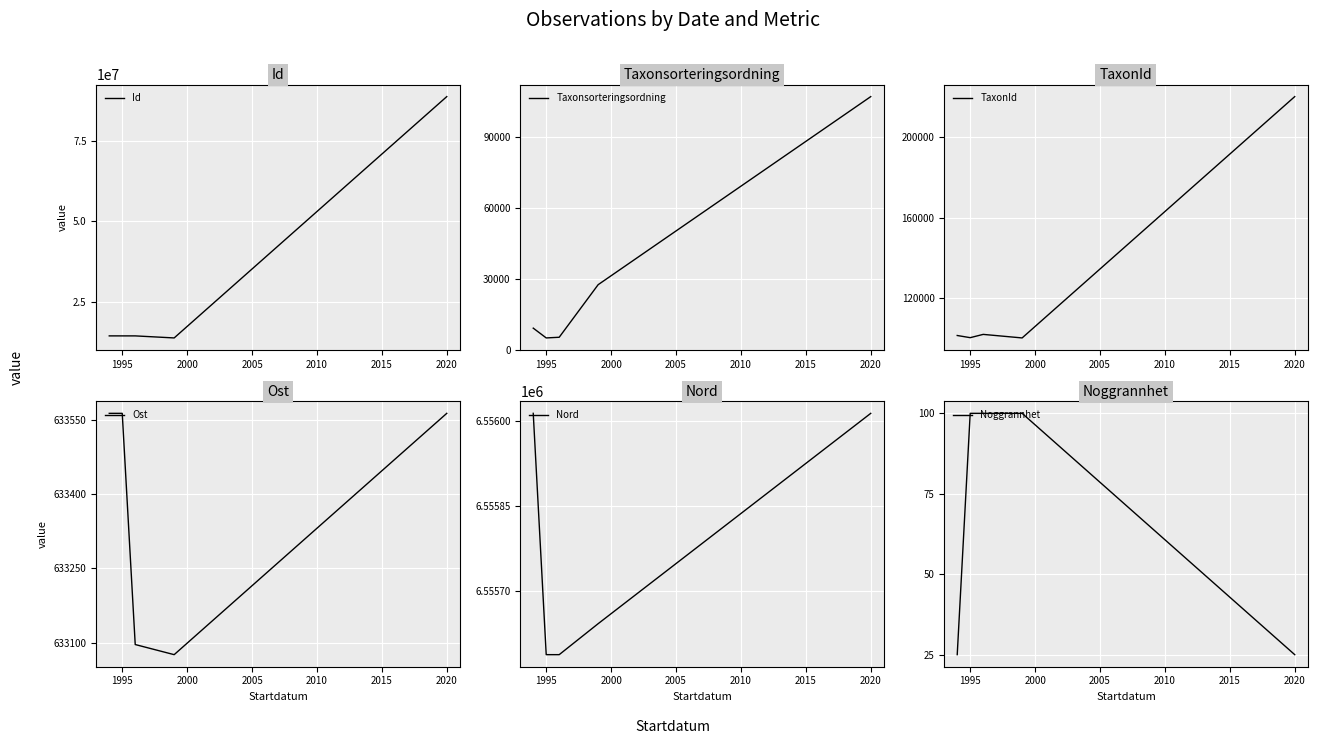

What is the highest value of the Nord series?

6556013.9